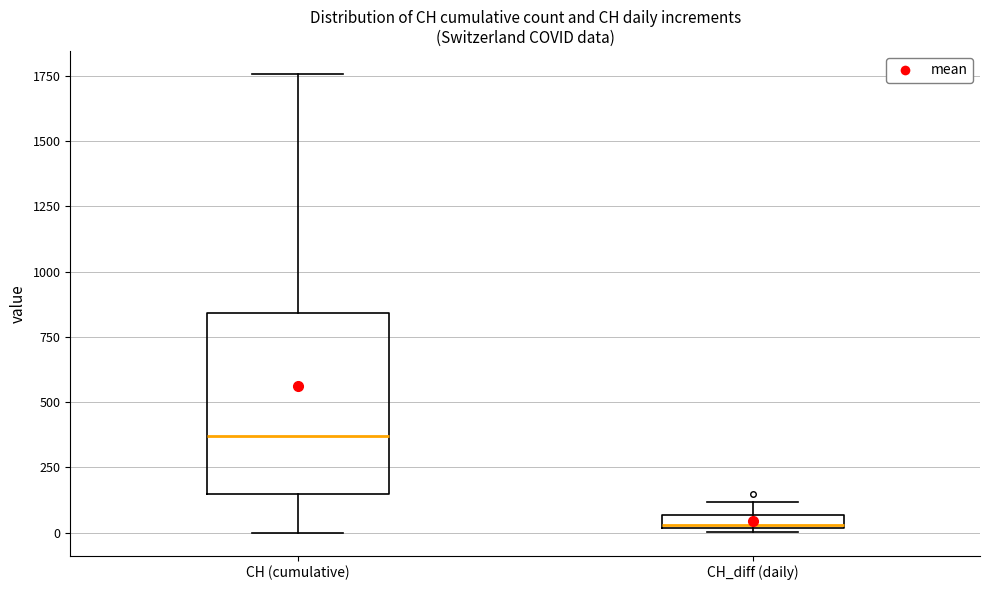

Where is the lower edge of the box for CH_diff (daily) on the y-axis? The values are not printed on the chart, so give them approximately, as read against the axis.

0